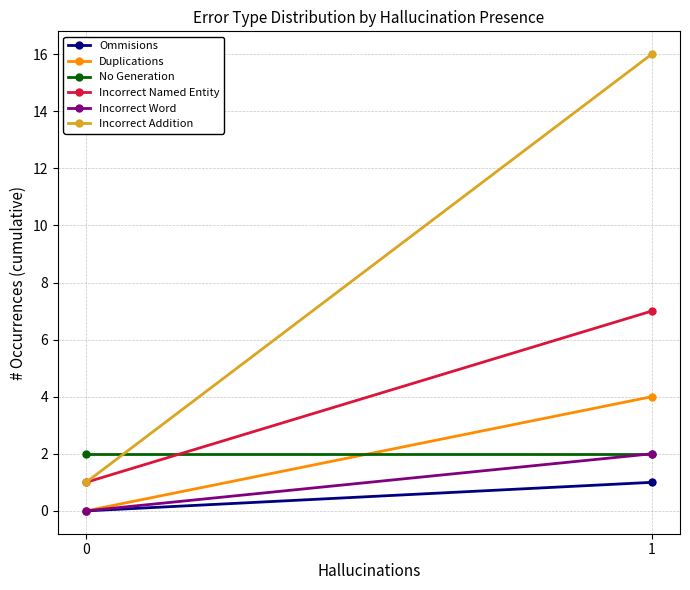

Which has a higher value, 1 or 0?

1